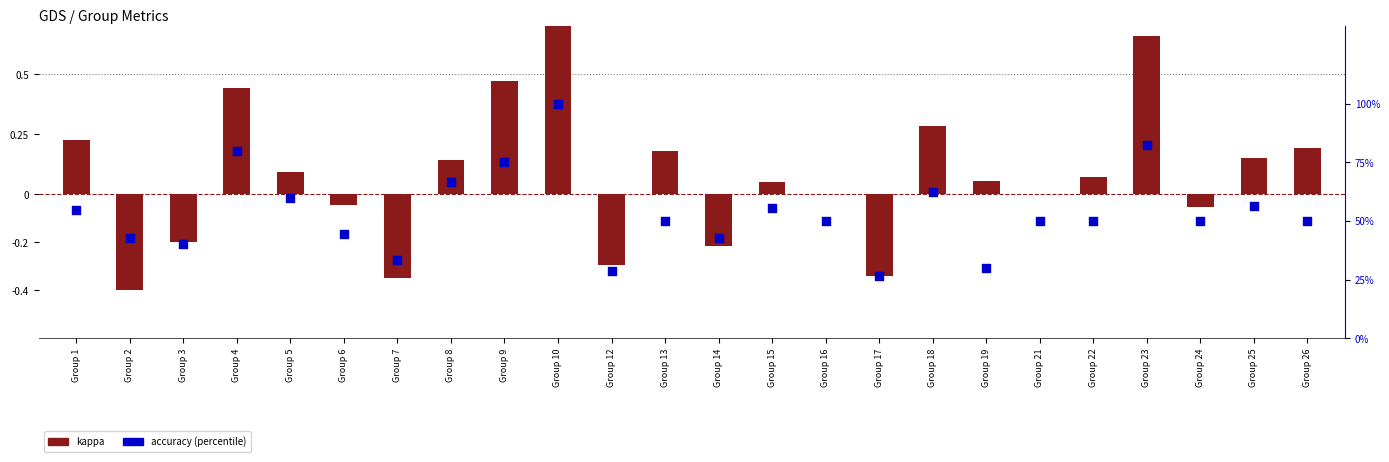

At how many categories does at least one series exceed 26?

24